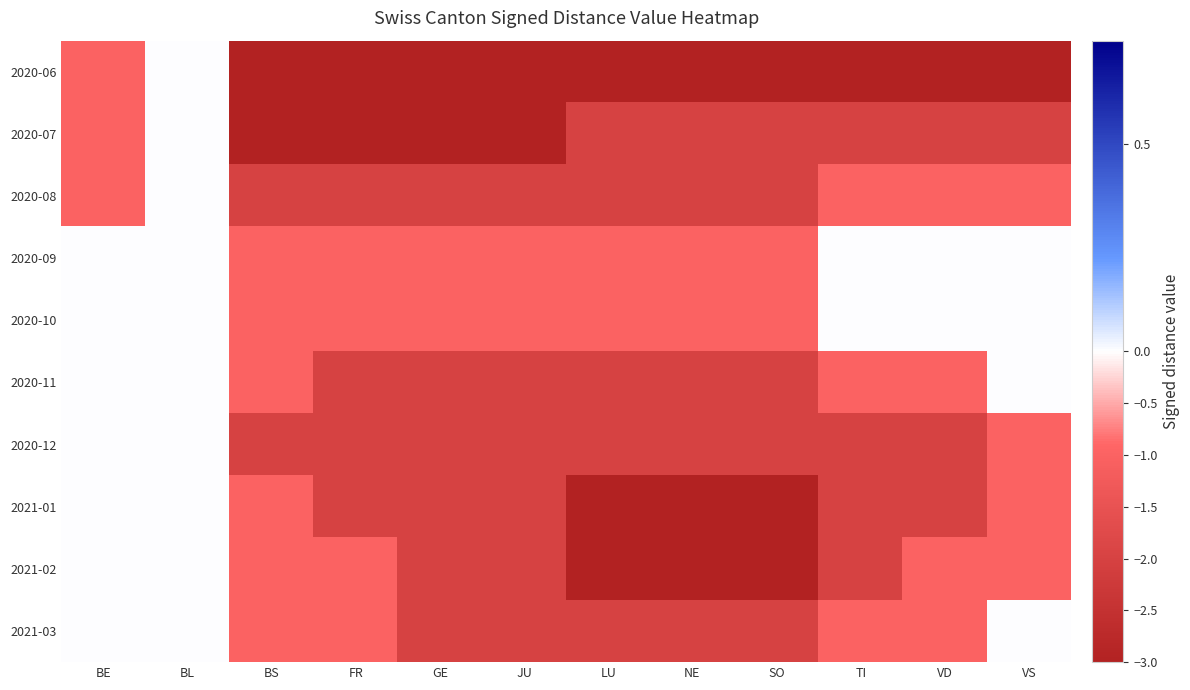

Which series has the largest range (max minus min)?

2020-06